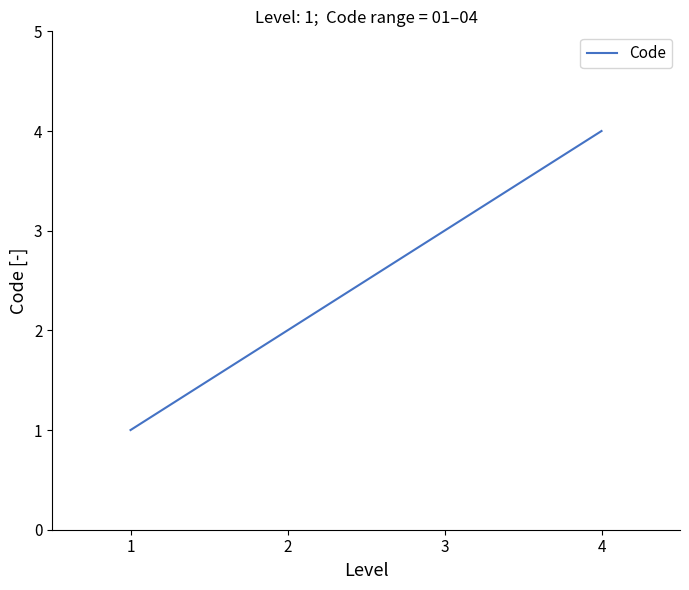

What is the minimum value shown in the chart?

1